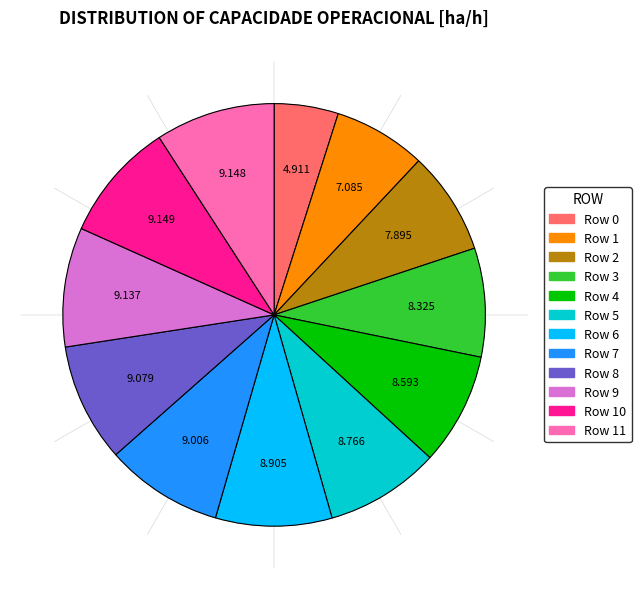

Is there any slice that represents more than half of the pie?

No